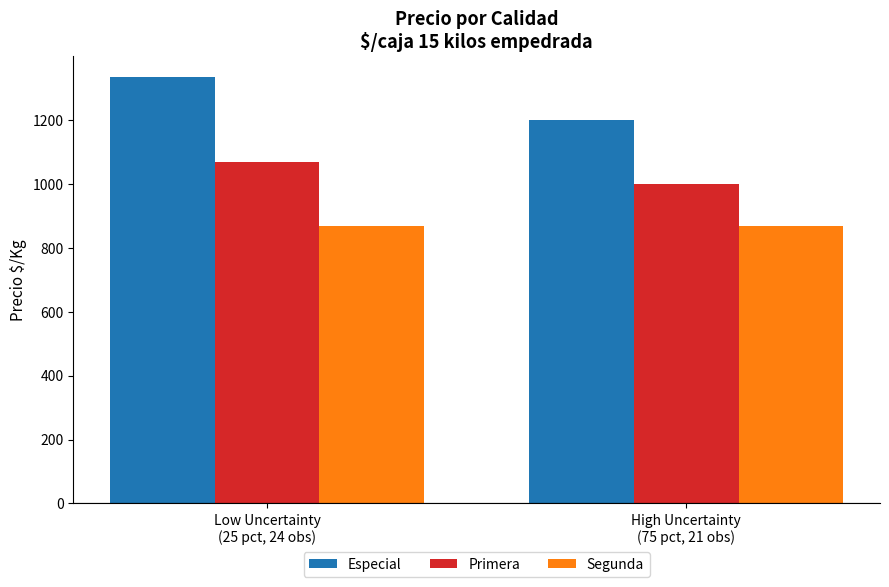

At how many categories does at least one series exceed 1214?

1